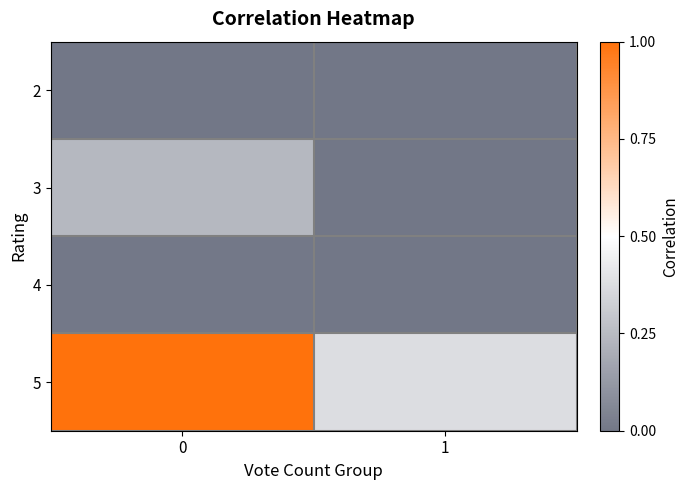

Rank the series by their maximum value, from lowest to highest.

2, 4, 3, 5